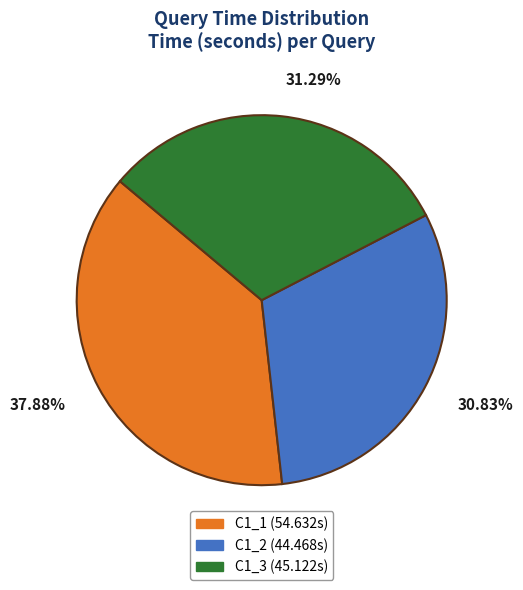

True or false: C1_1 accounts for 38% of the total.

True